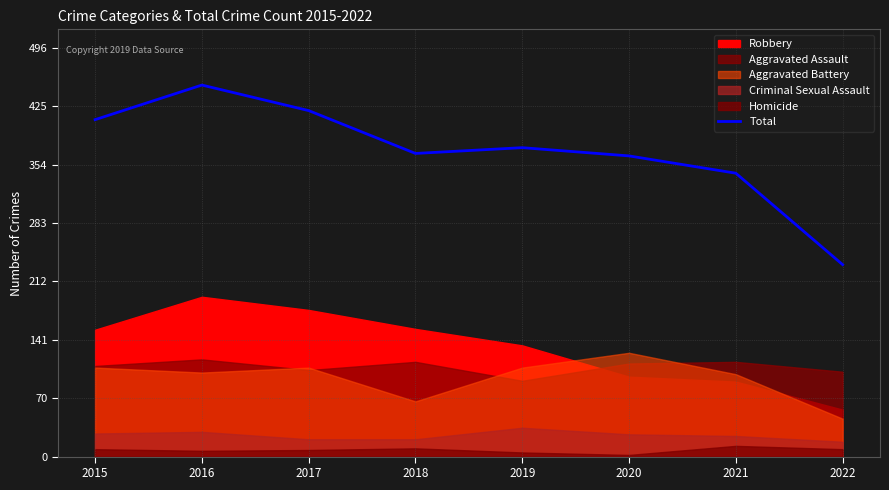

What is the difference between the maximum and minimum values?

218